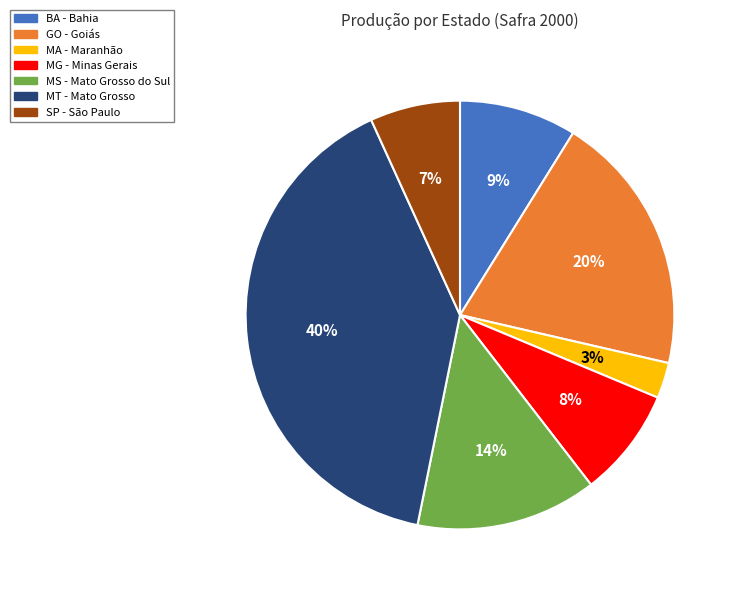

Combined, do MA and GO account for over 50%?

No